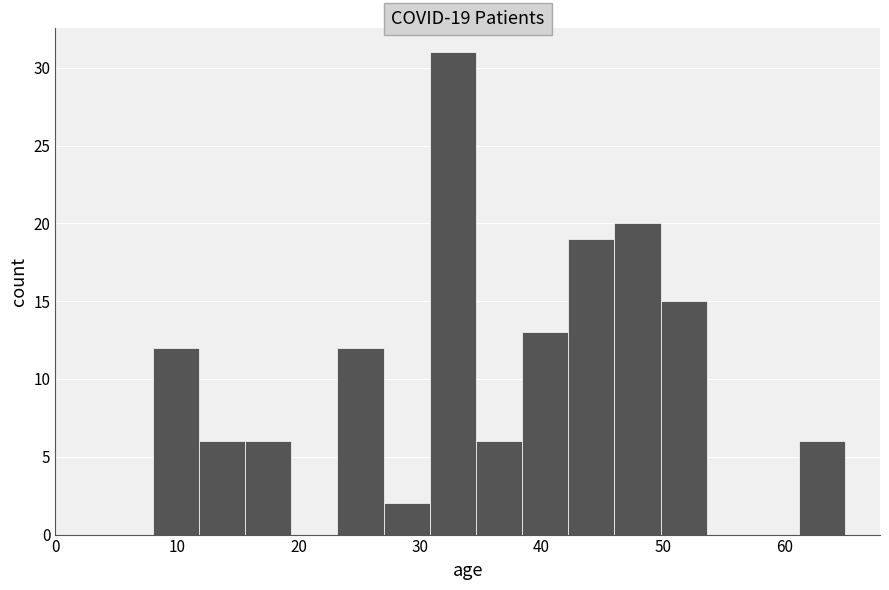

Around what value on the x-axis is the tallest bar? Give the approximate position of its centre, as read against the axis.

33